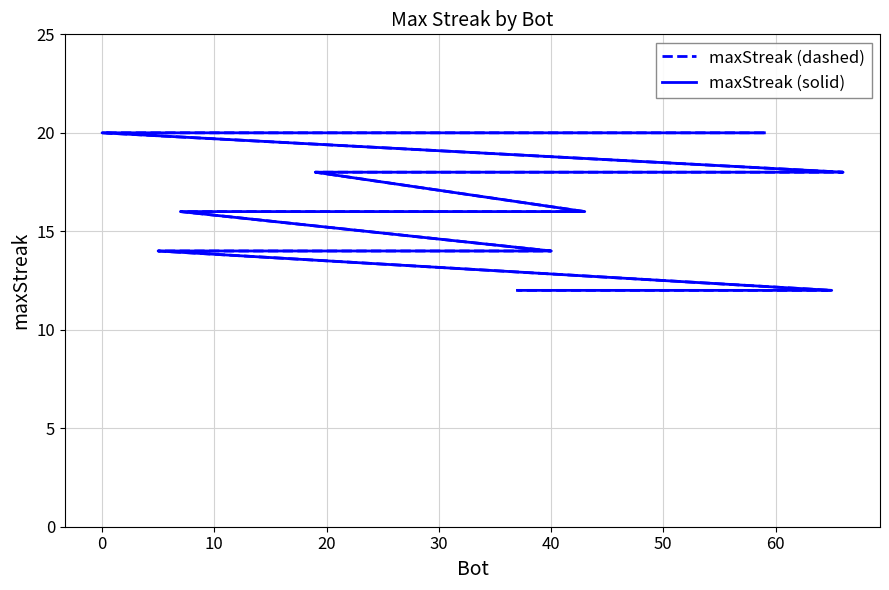

Which series has the largest total across all categories?

maxStreak (dashed)